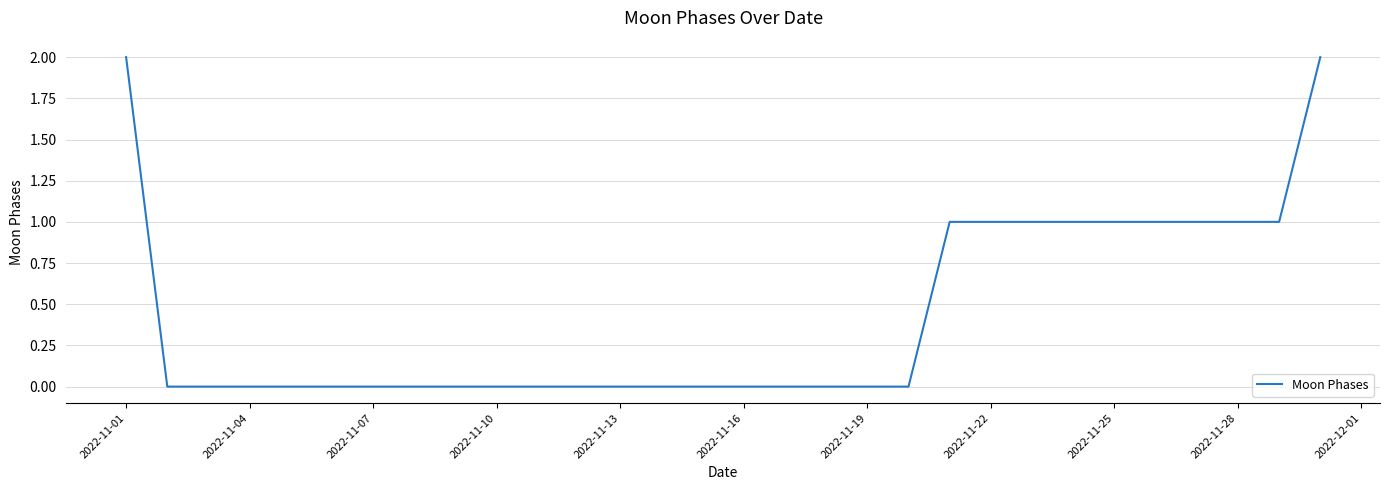

Does the chart have visible grid lines?

Yes